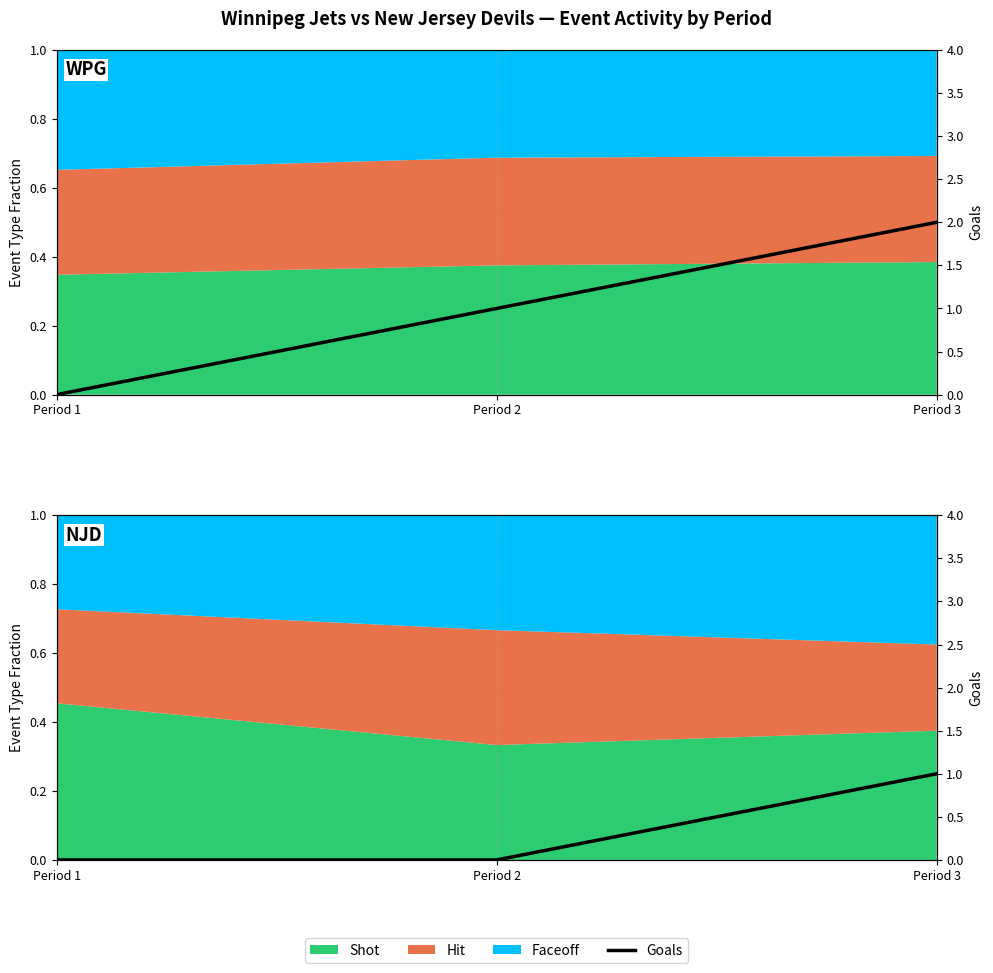

What is the change in value from Period 2 to Period 3?

+1